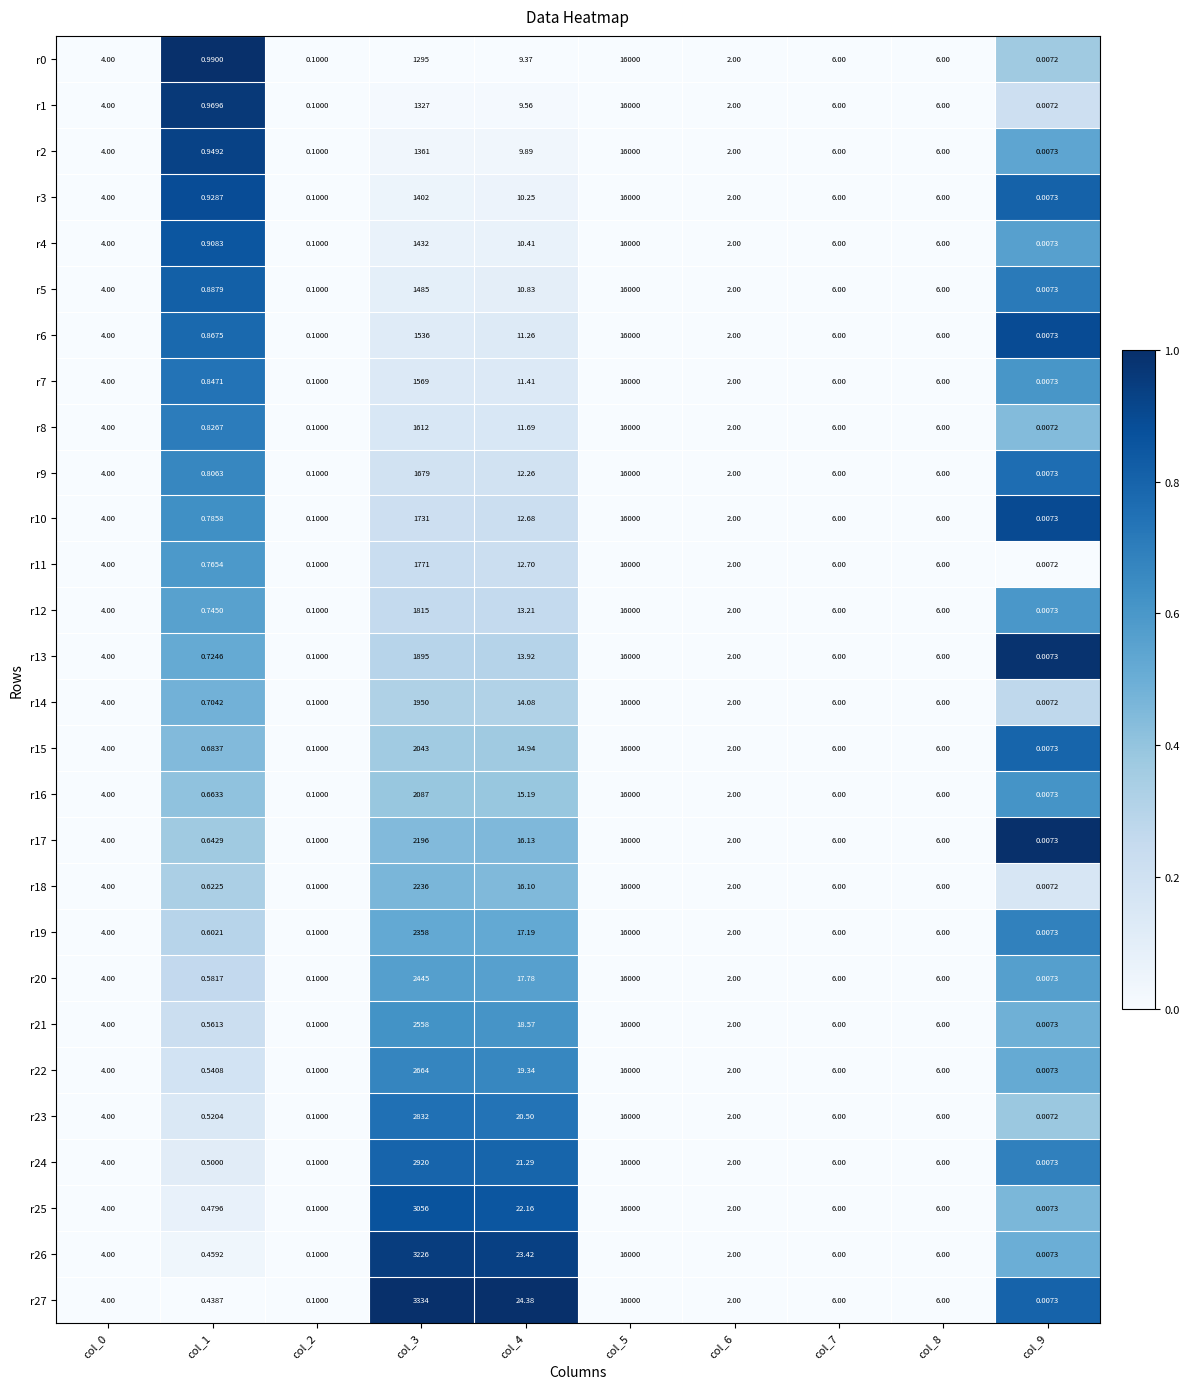

Is the value of r9 at col_4 greater than the value of r2 at col_1?

Yes